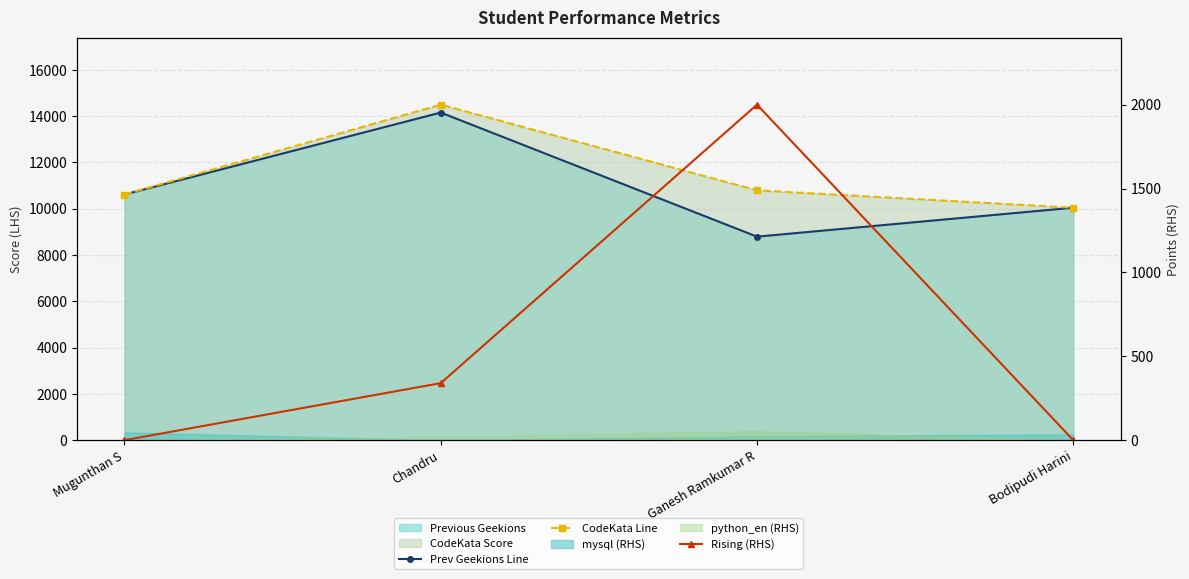

What is the maximum value shown in the chart?

14490